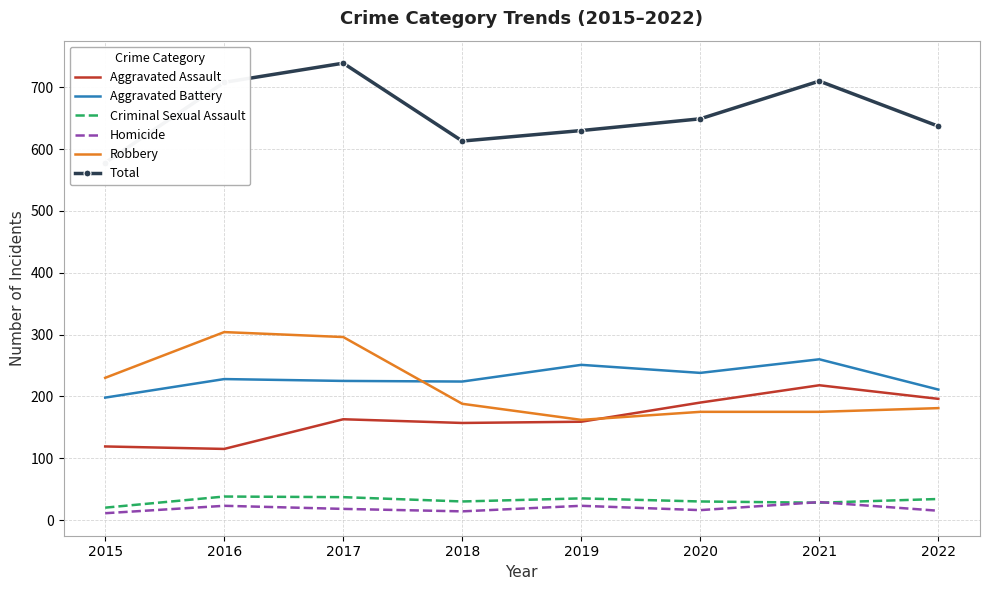

The Robbery series shows 83 at 2020. True or false?

False